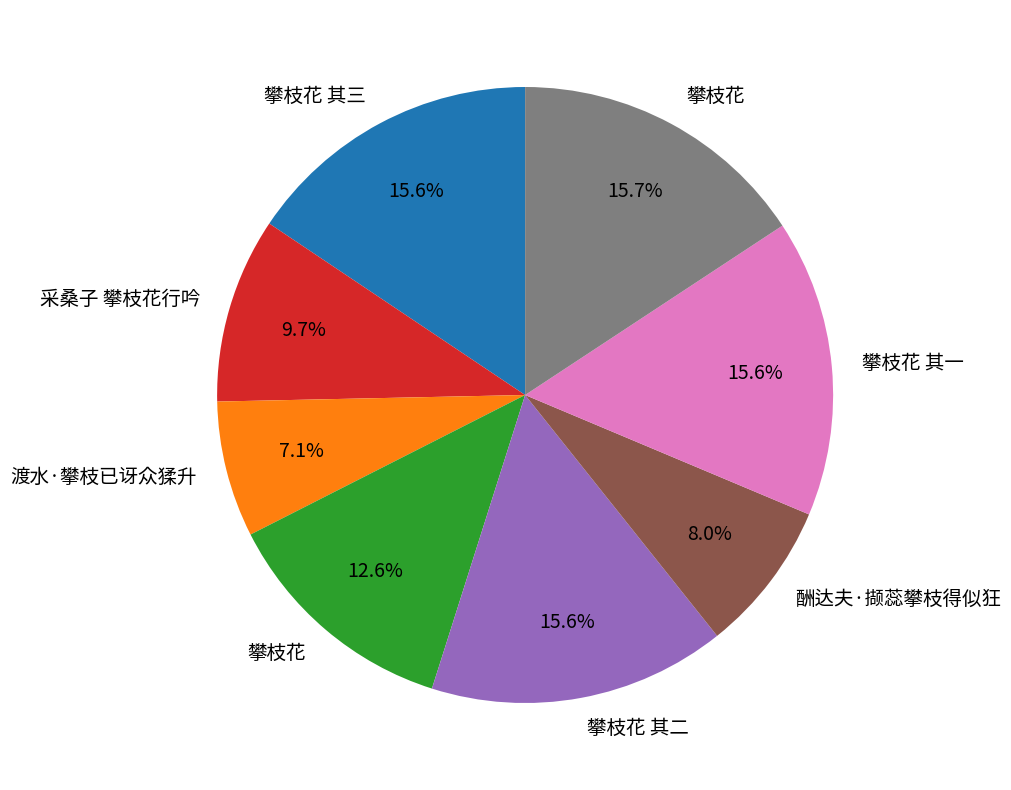

Does any single category account for the majority?

No